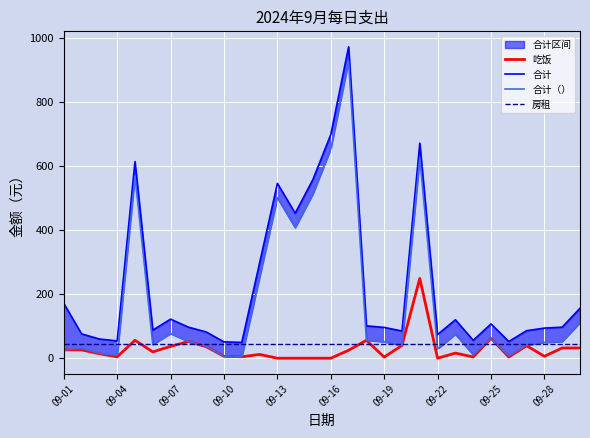

Is it true that 吃饭 equals 6.0 at 09-28?

True